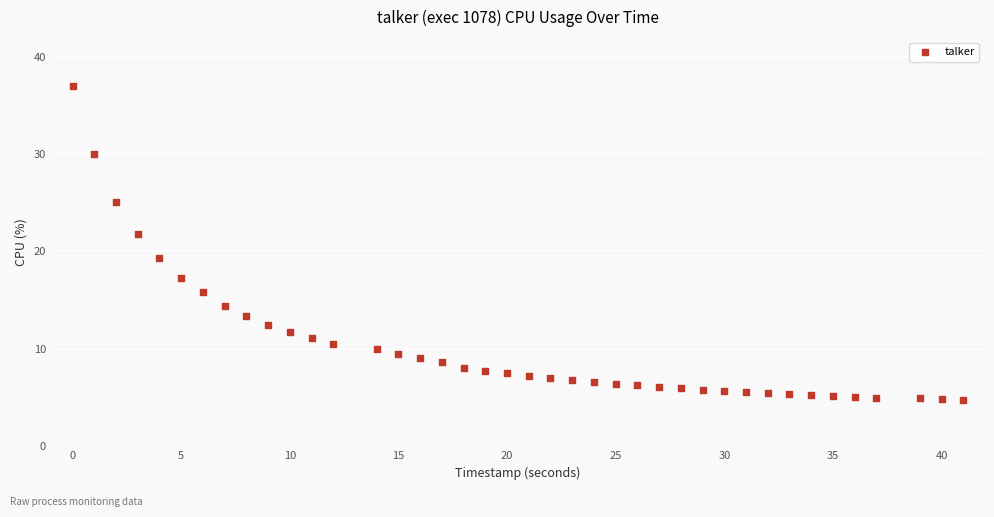

What is the range of X values (max minus min)?

41.0